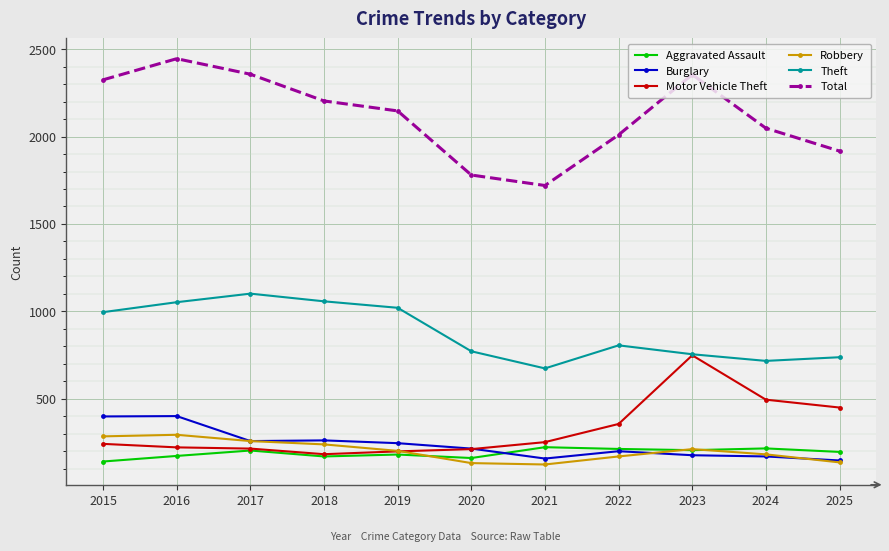

Is the value of Burglary at 2024 greater than the value of Theft at 2015?

No